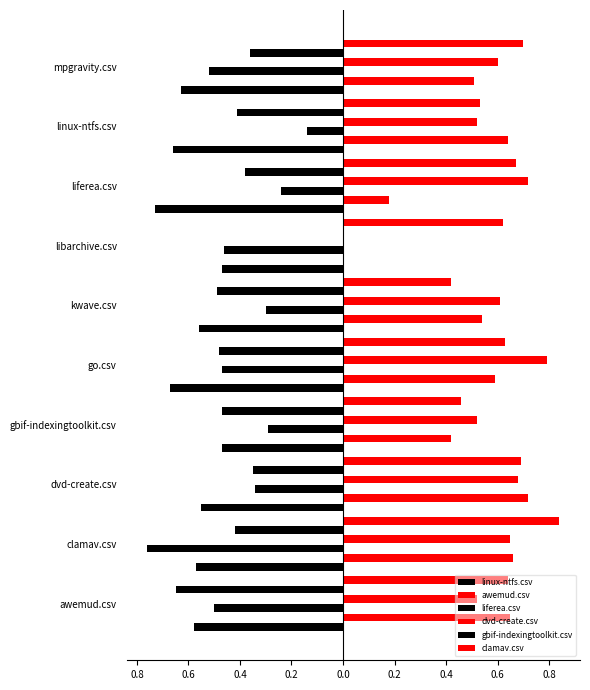

How many data points does each series have?

10